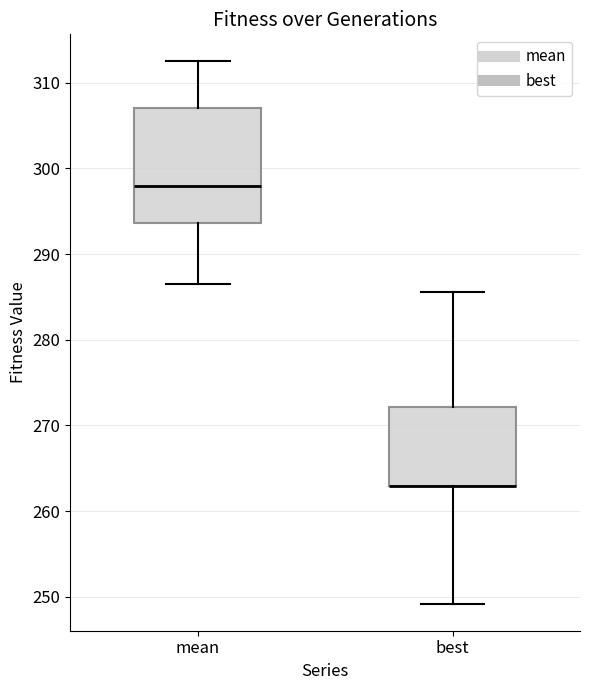

Reading left to right, read every box against the y-axis: the position of its median line, the range the box covers, and the ends of its whiskers. The values are not printed on the chart, so give them approximately, as read against the axis.

mean: median 298, box 294 to 307, whiskers 287 to 312
best: median 263 (drawn on the box's lower edge), box 263 to 272, whiskers 249 to 286